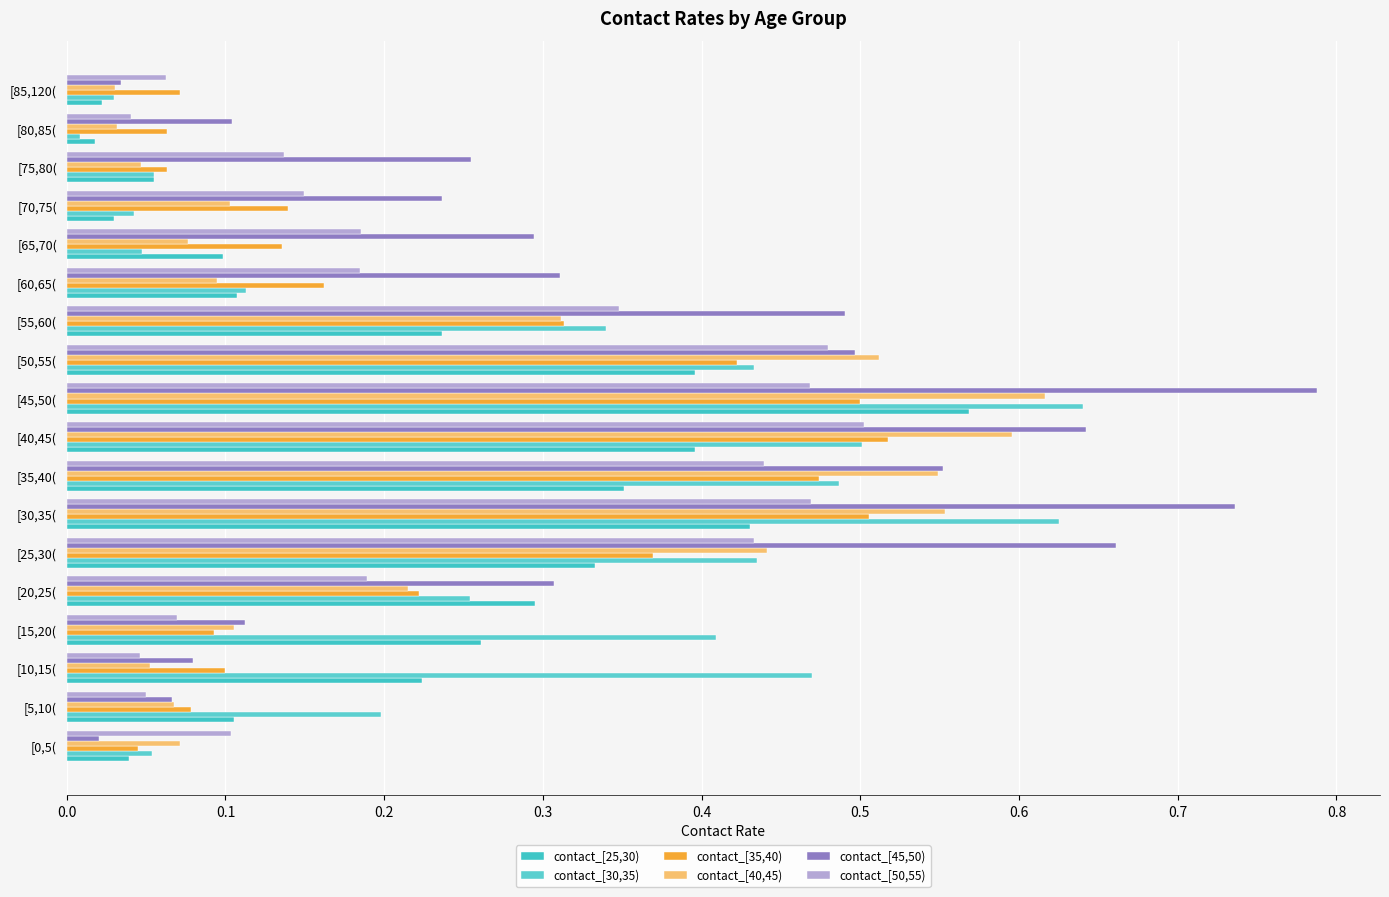

Count the number of data series in this chart.

6